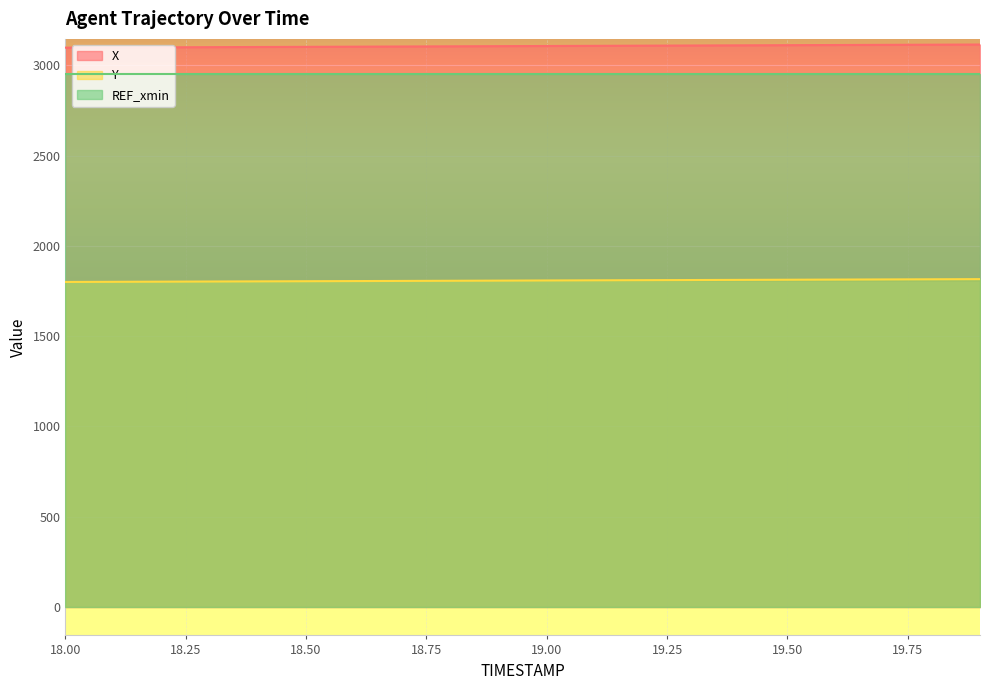

Count the number of categories in the chart.

20